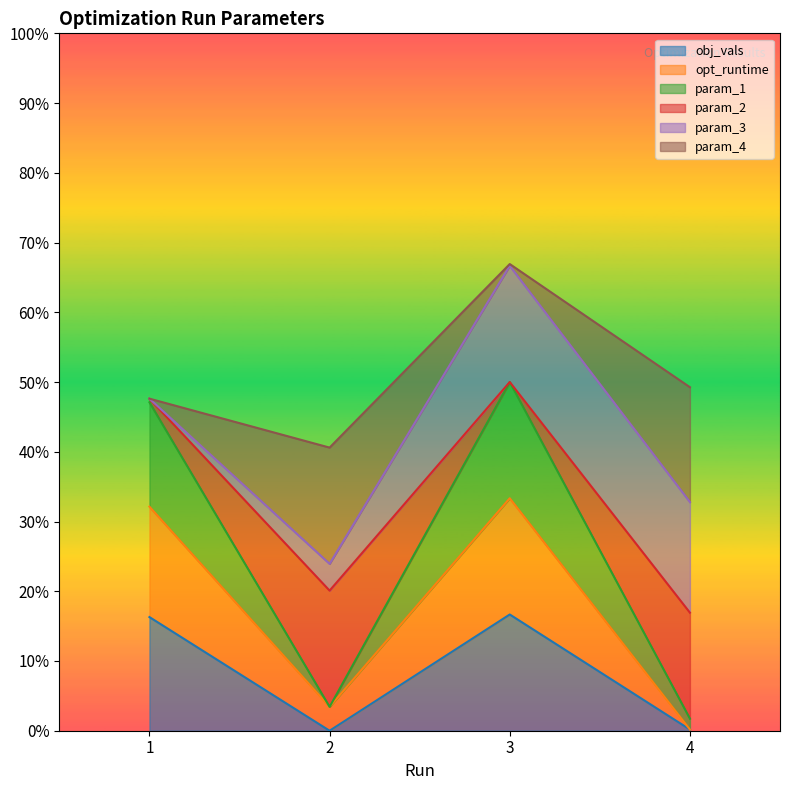

True or false: obj_vals has a value of 0.0 at 2.

True